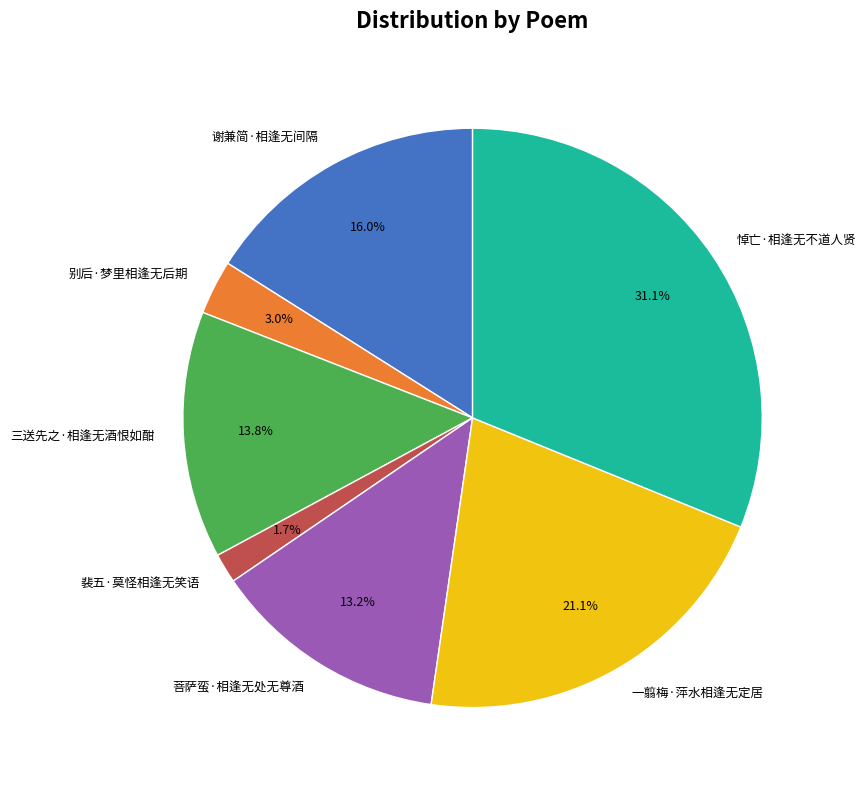

What is the total percentage of 三送先之·相逢无酒恨如酣 and 裴五·莫怪相逢无笑语?

15.5%